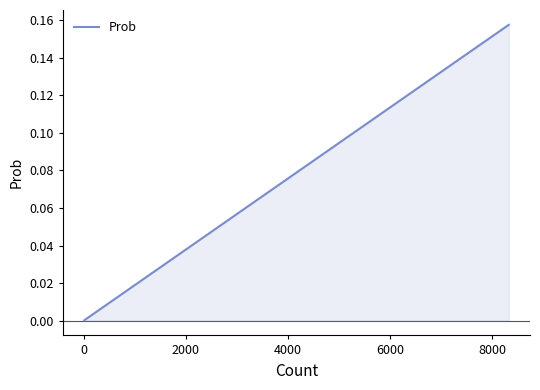

What is the label of the 36th point from the right?

6000